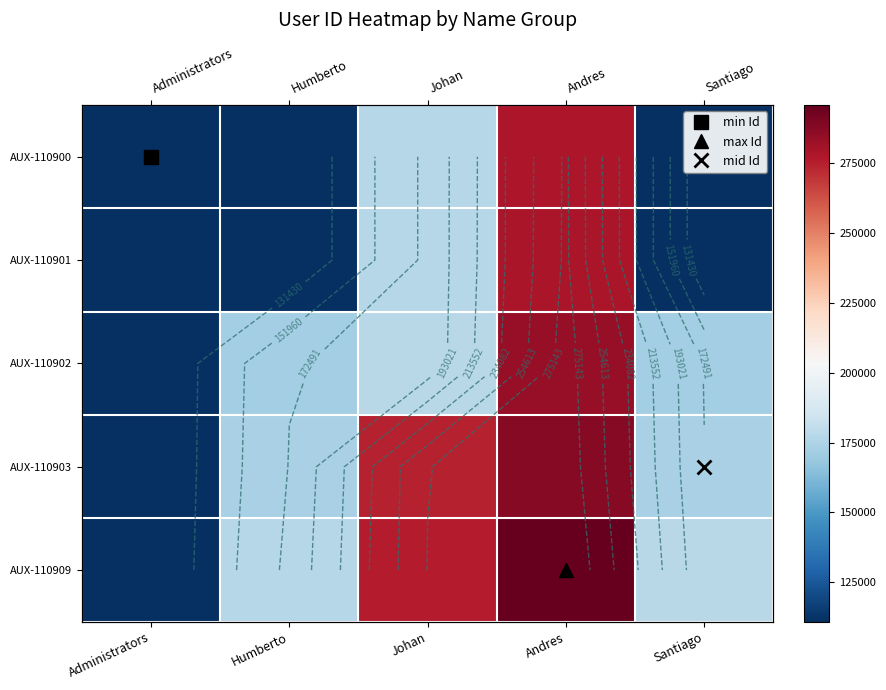

Is it true that AUX-110900 equals 55317 at Humberto?

False